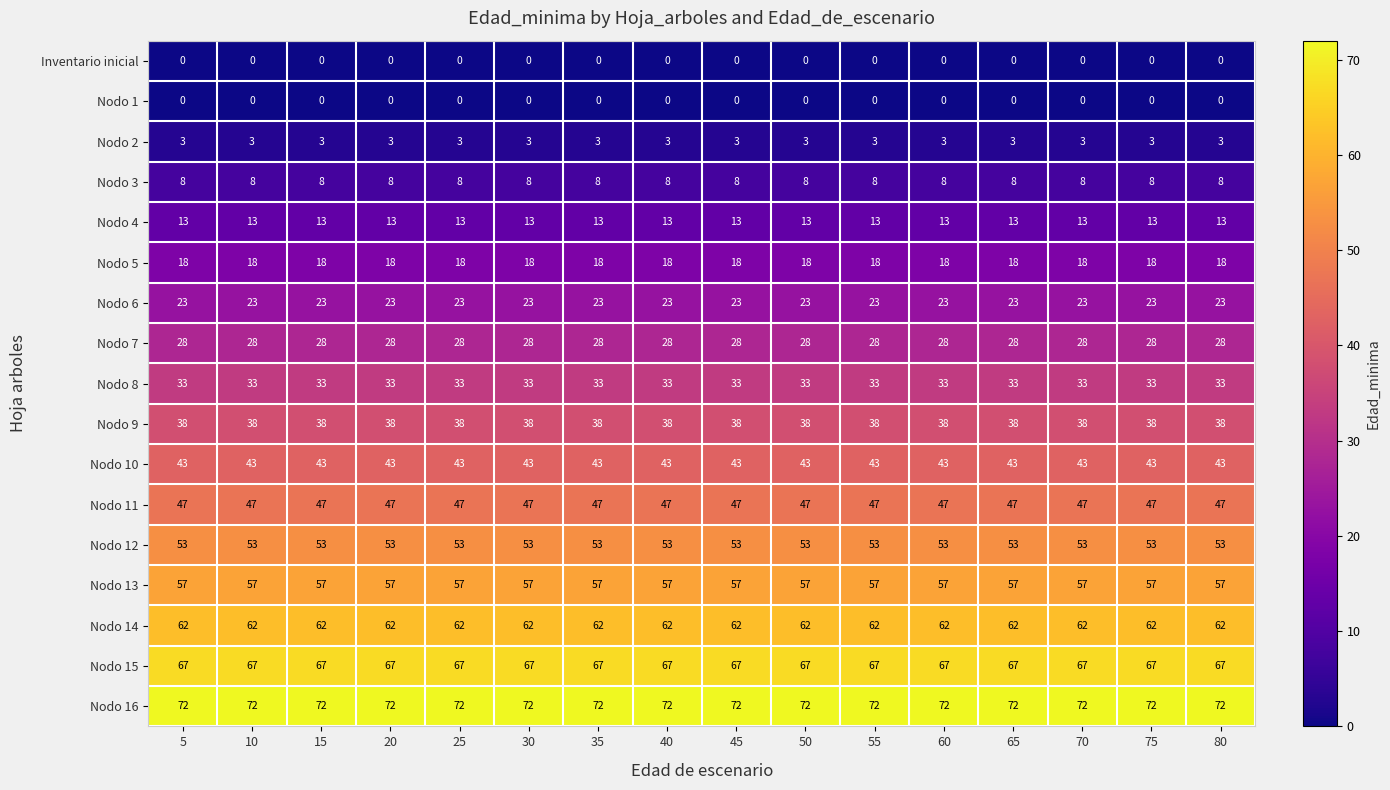

Read the Nodo 12 value at 30.

53